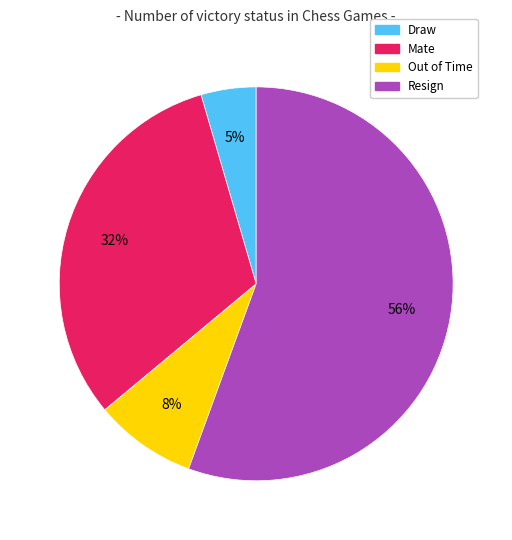

Is it true that Resign is 44% of the pie?

False